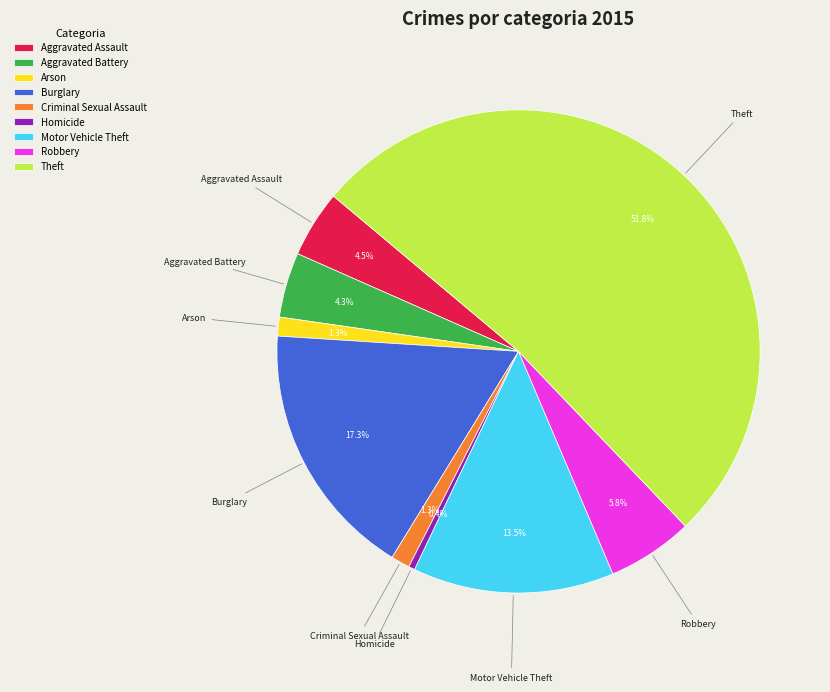

Count the number of slices in the pie.

9